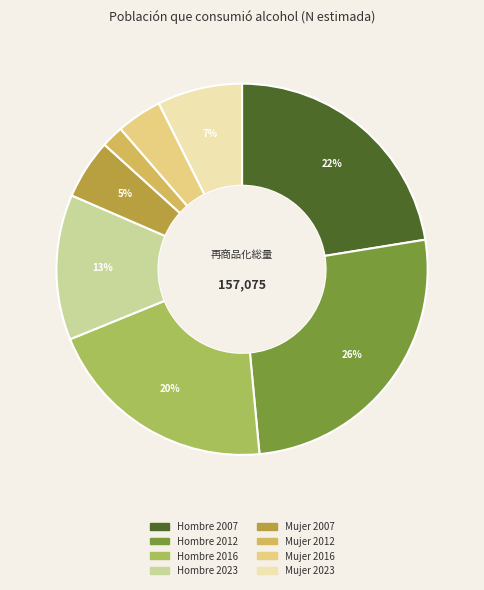

What is the smallest slice in the pie chart?

Mujer 2012